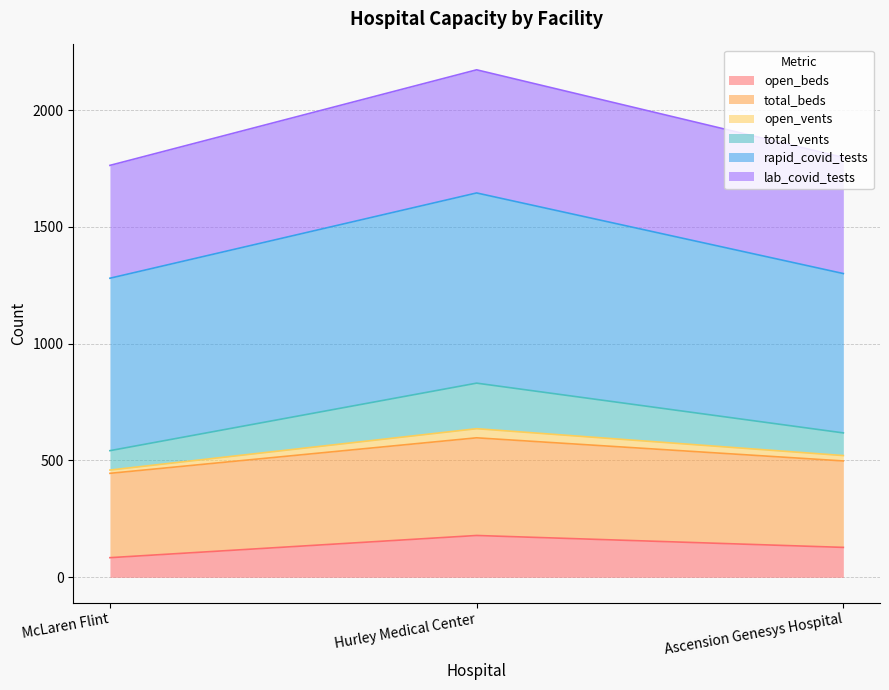

At which category is the sum across all series the highest?

Hurley Medical Center